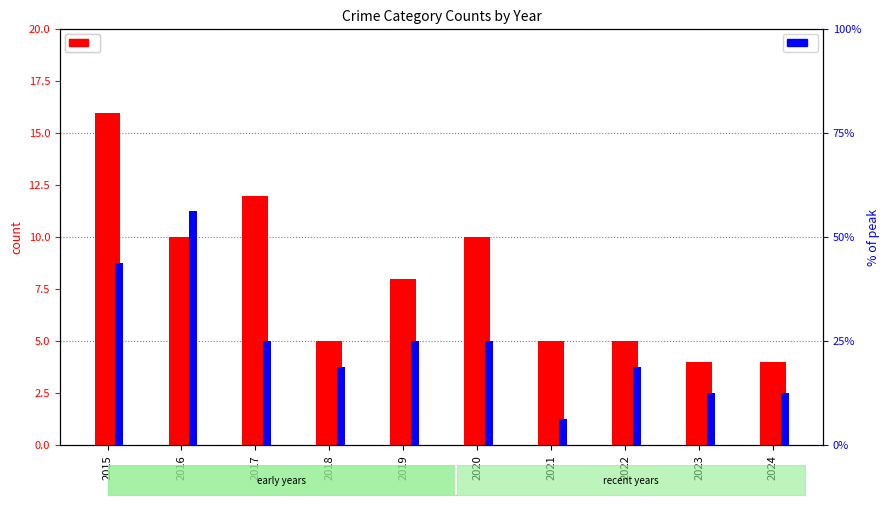

At which category is the sum across all series the highest?

2016